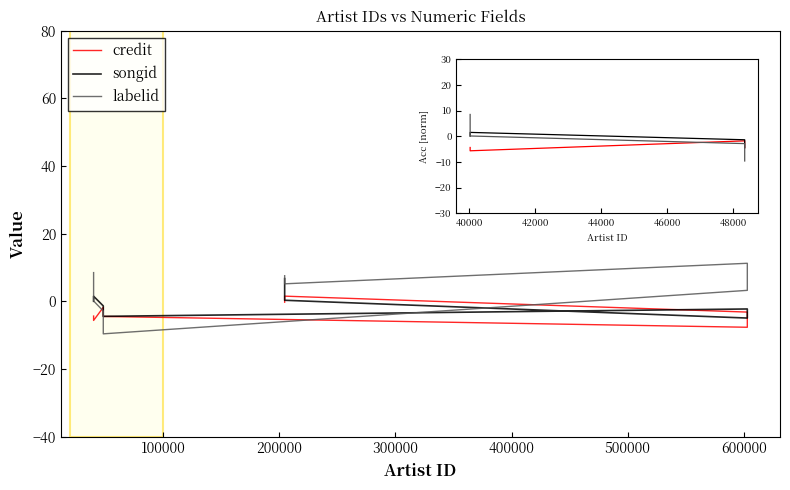

Which series ends up on top after the final intersection of songid and labelid?

labelid